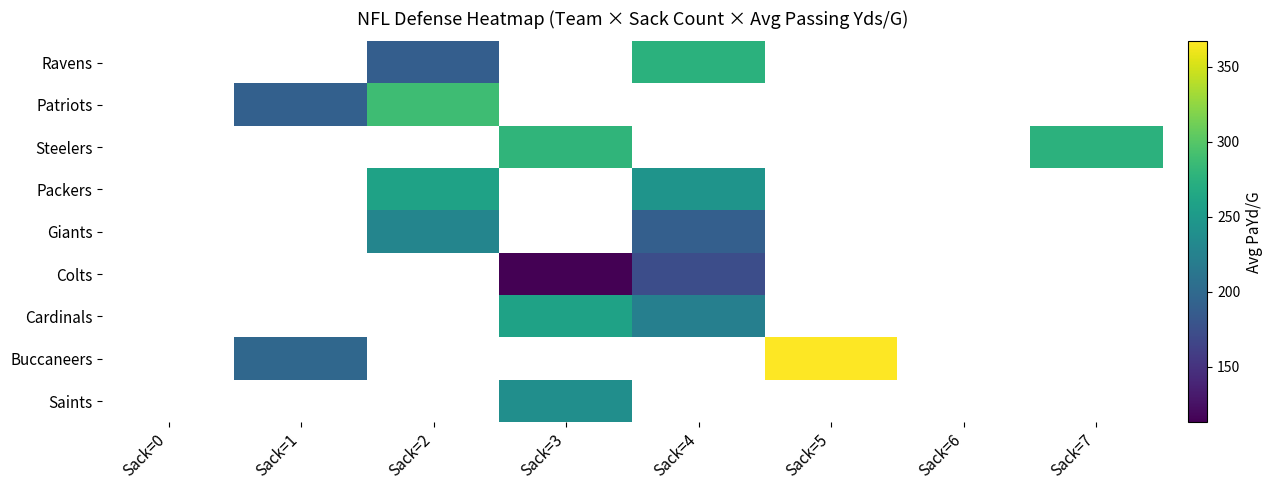

What is the maximum value shown in the chart?

367.0